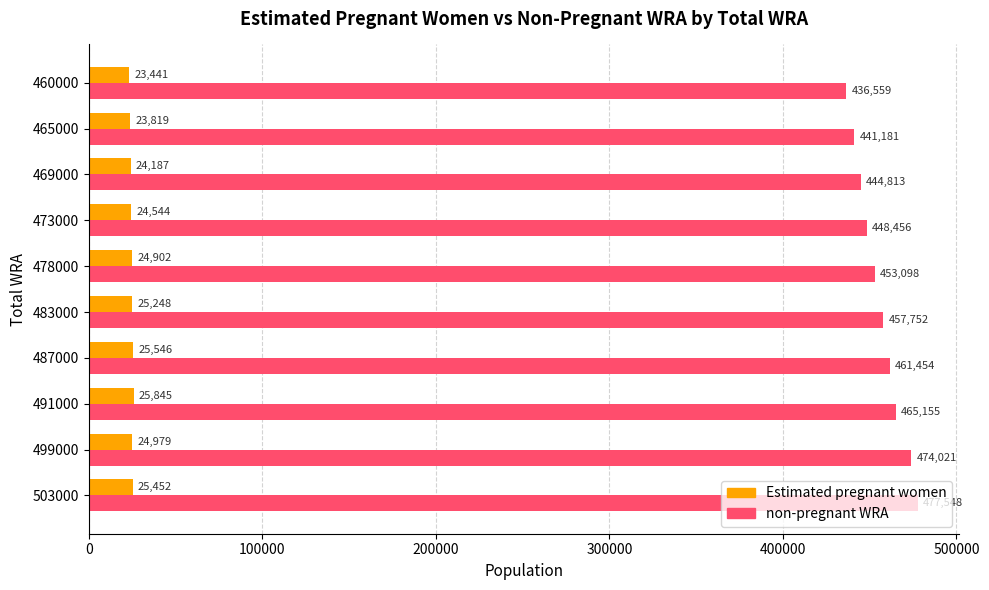

True or false: Estimated pregnant women has a value of 24901.8 at 478000.

True